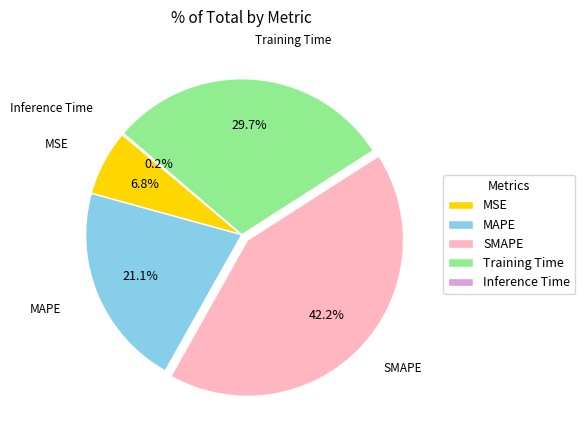

What is the total percentage of Training Time and SMAPE?

71.9%